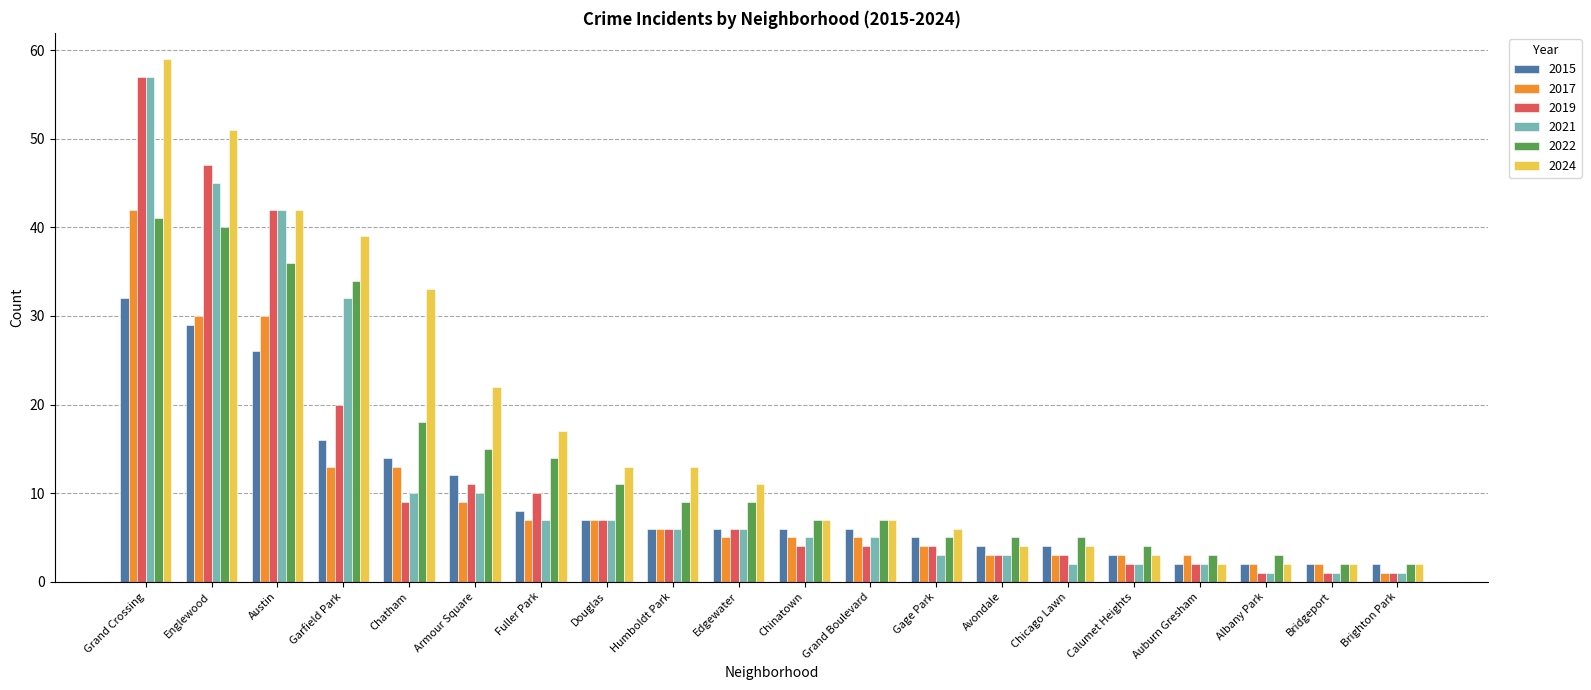

What is the difference between the maximum and minimum values in the 2021 series?

56